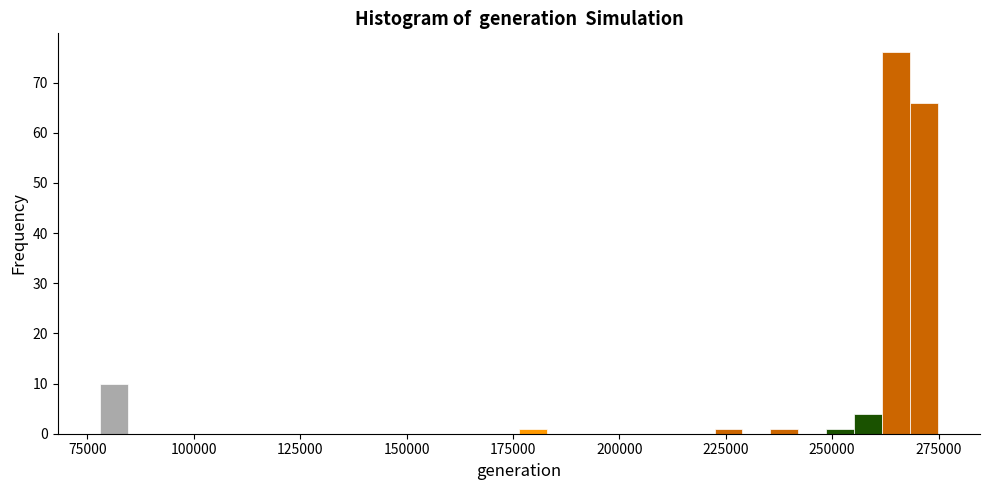

Read against the x-axis, roughly where is the centre of the tallest bar?

265000